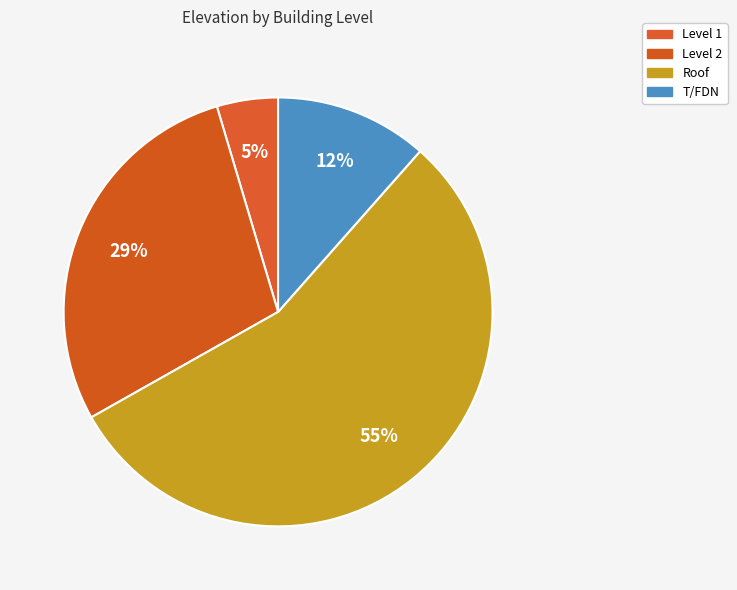

Is Roof the majority of the pie?

Yes